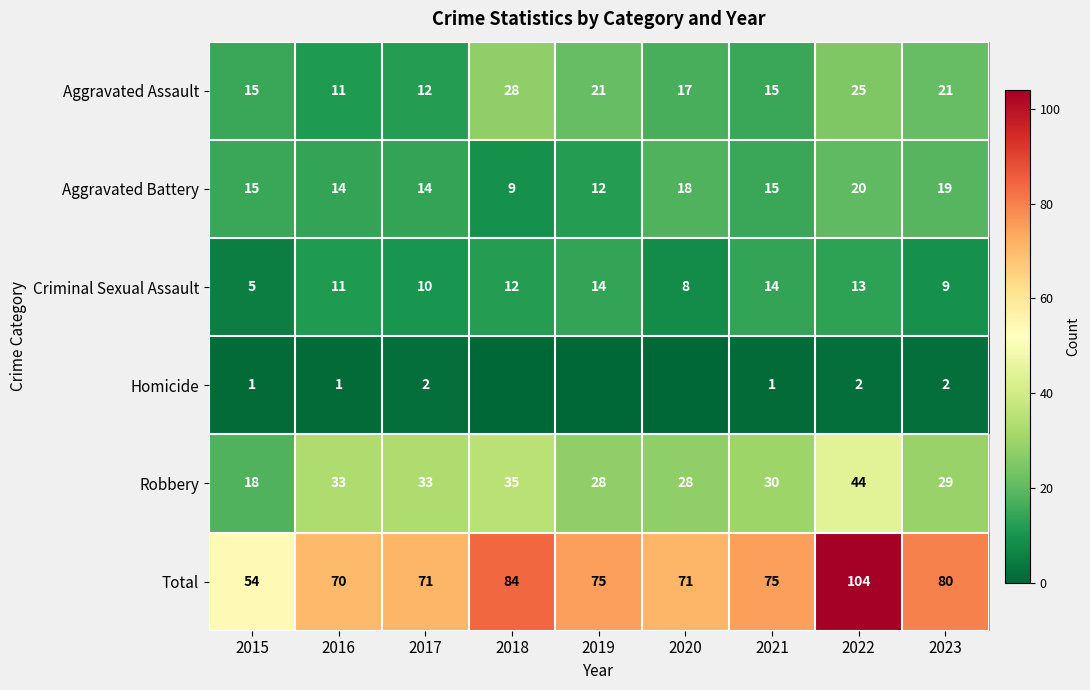

How many Aggravated Assault values are between 15 and 21?

5